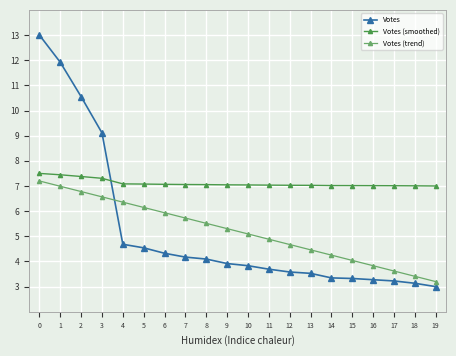

Rank the series at 7 from highest to lowest value.

Votes (smoothed), Votes (trend), Votes